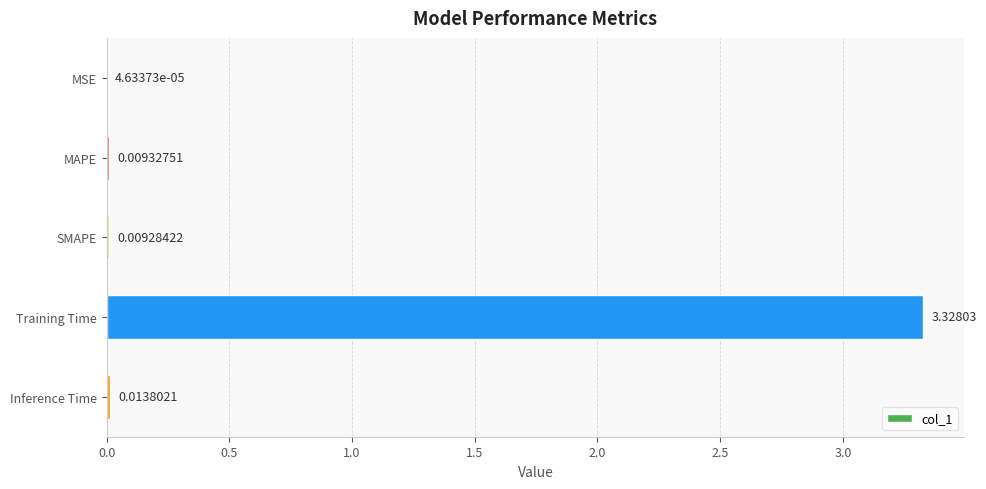

What is the sum of all values?

3.4